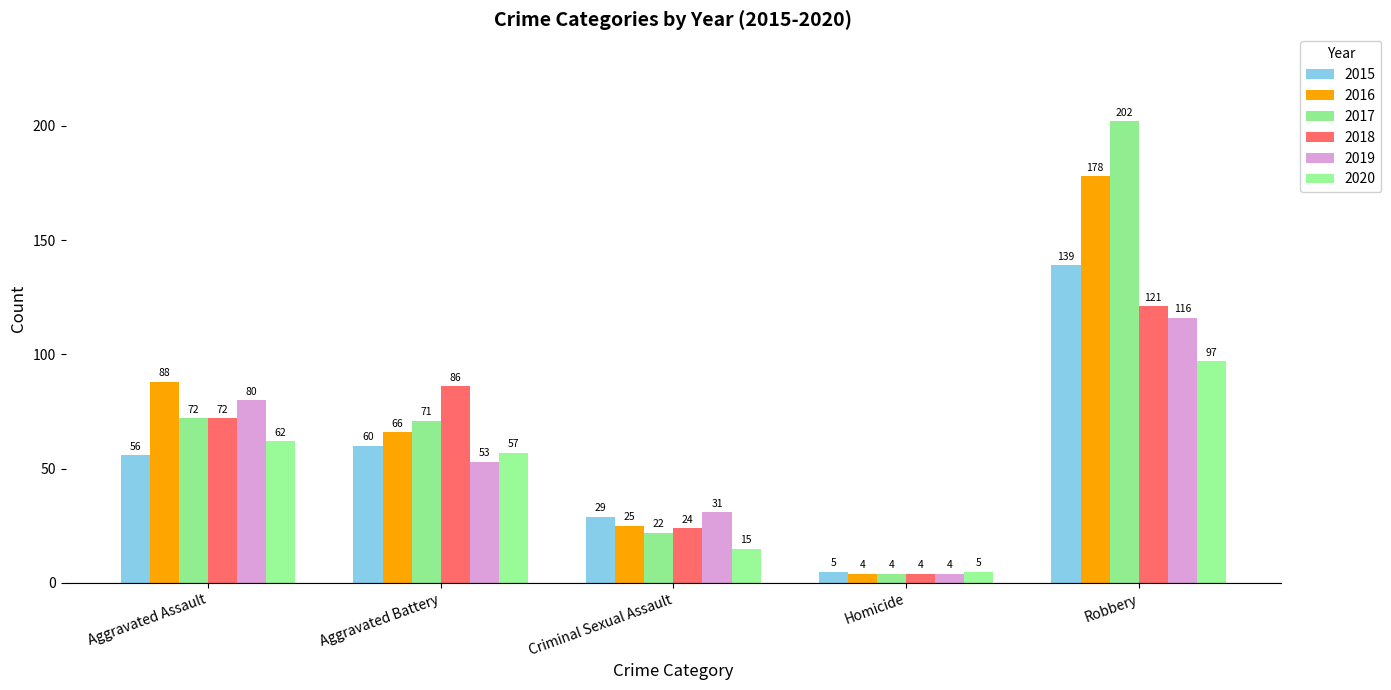

What is the approximate value of 2015 at Robbery, to the nearest 10?

140